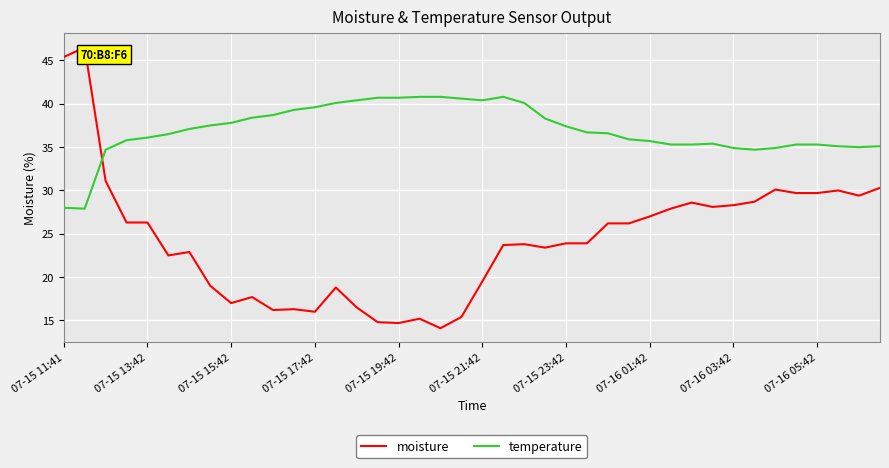

How many intersections are there between moisture and temperature?

1